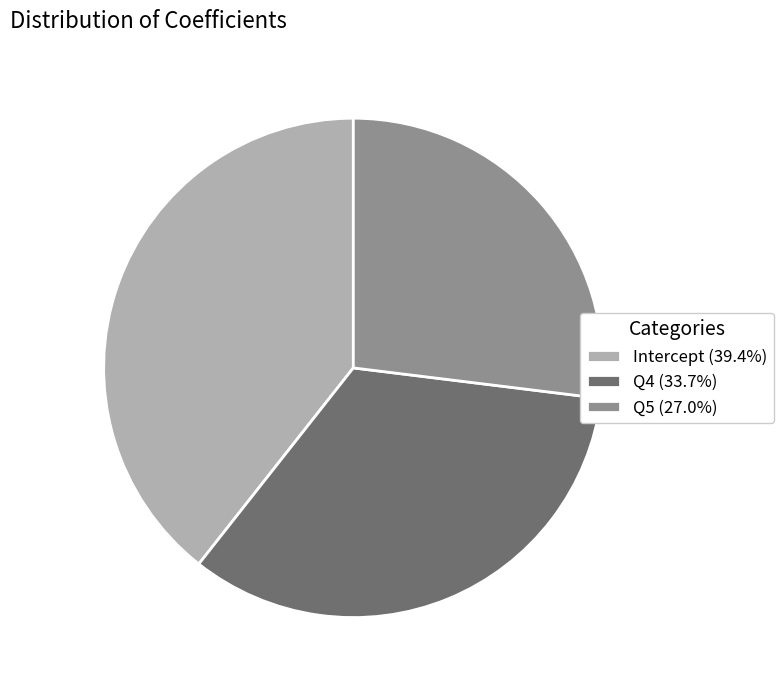

How many slices are in this pie chart?

3